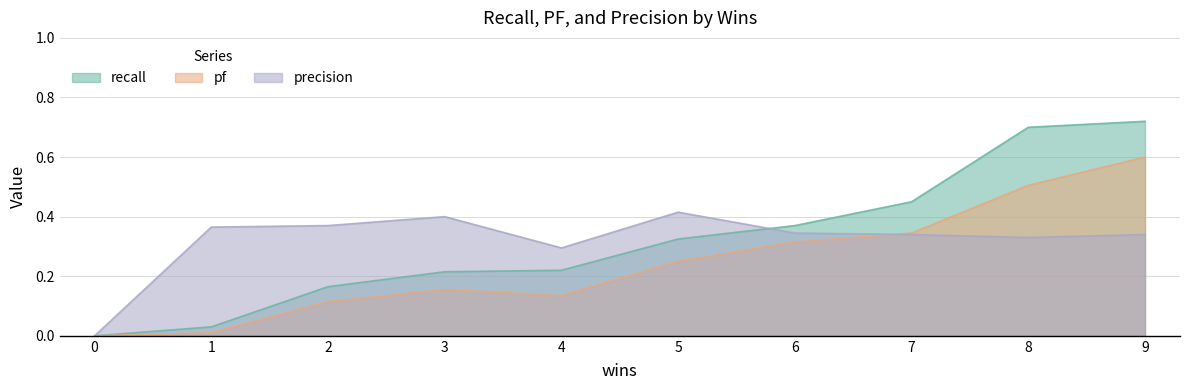

How many positive values does the precision series have?

9